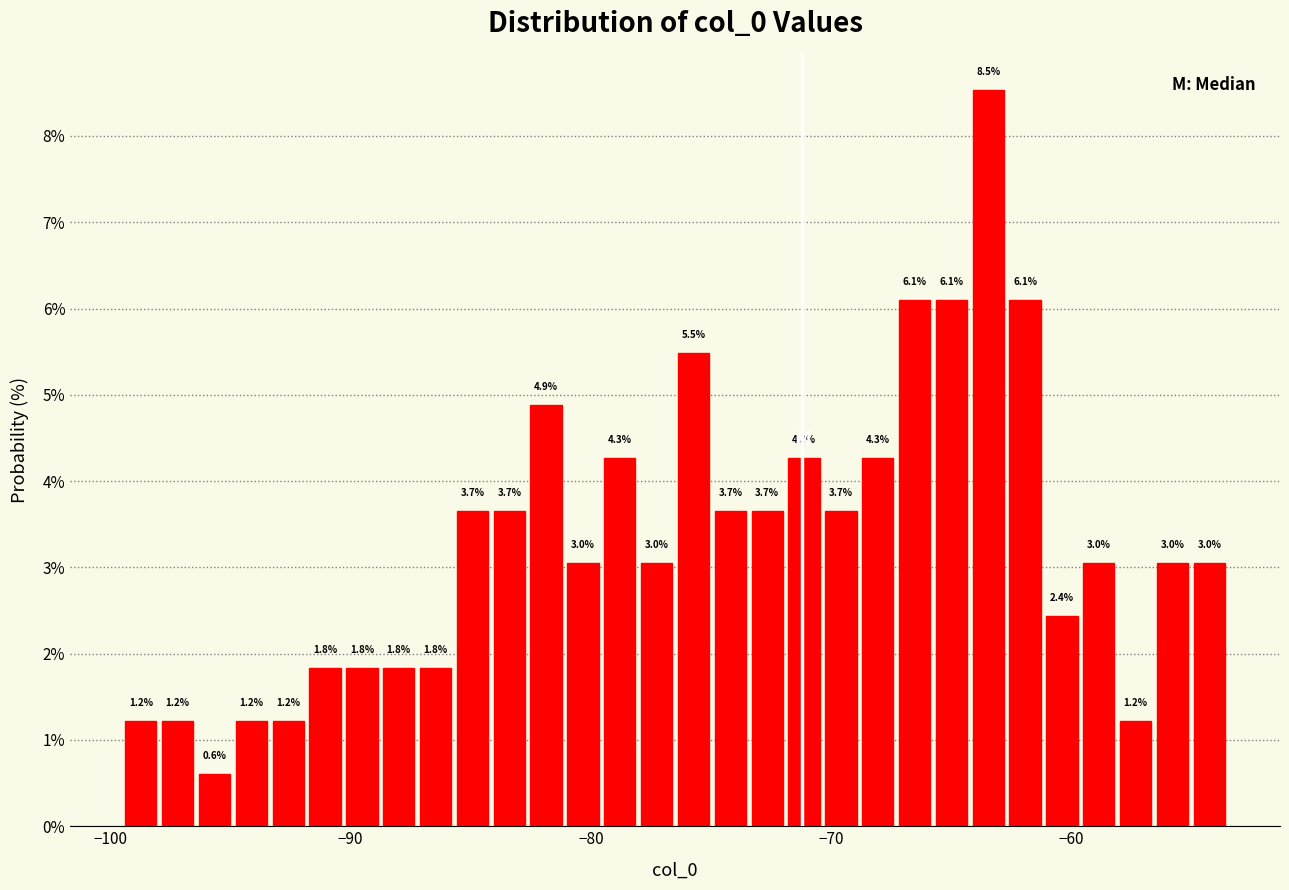

Read against the x-axis, roughly where is the centre of the tallest bar?

-63